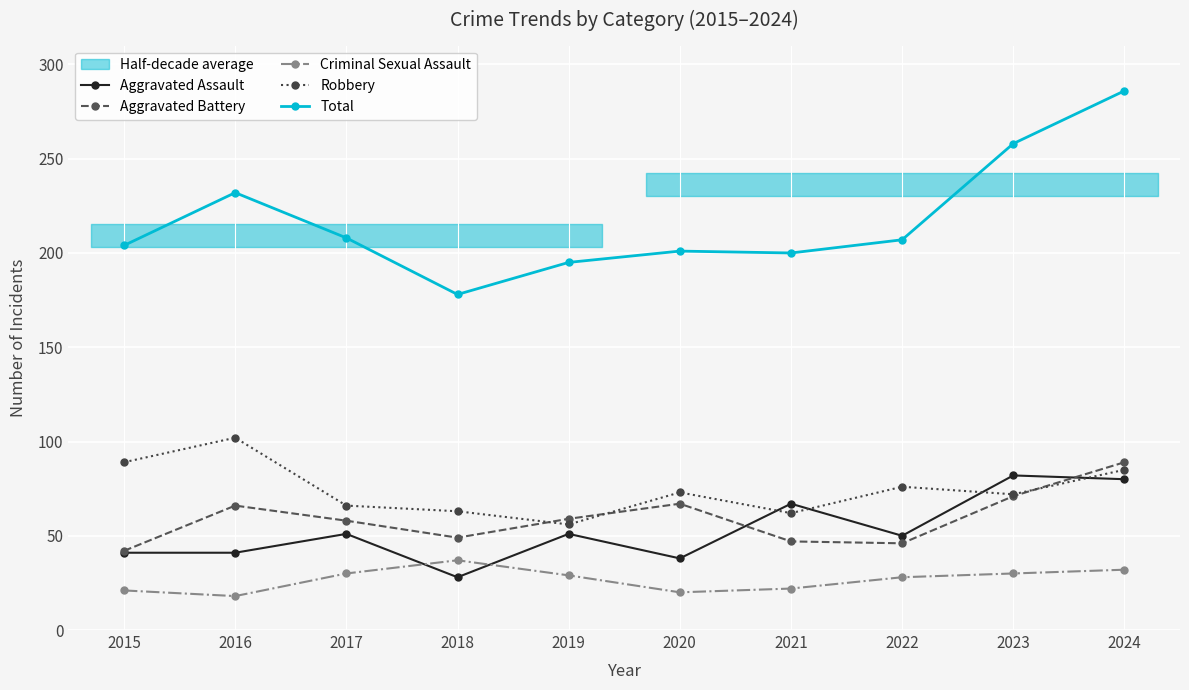

What is the maximum value shown in the chart?

286